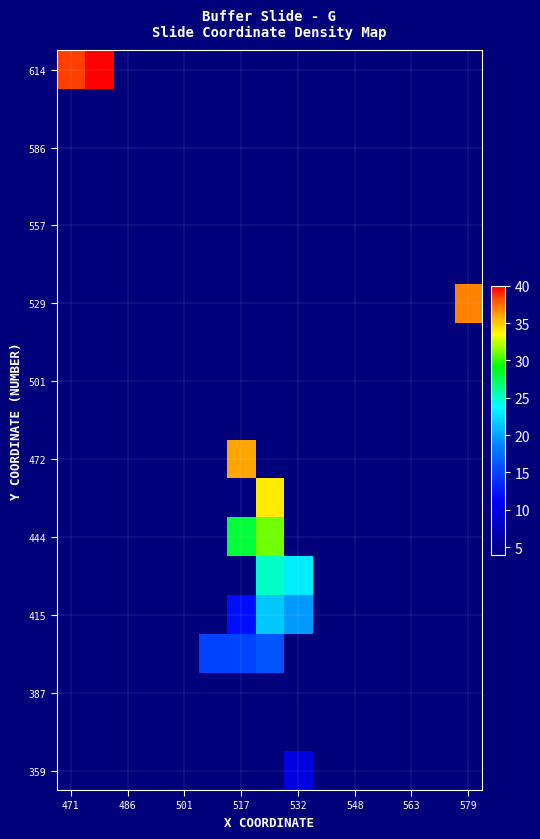

How many series are shown in this chart?

19